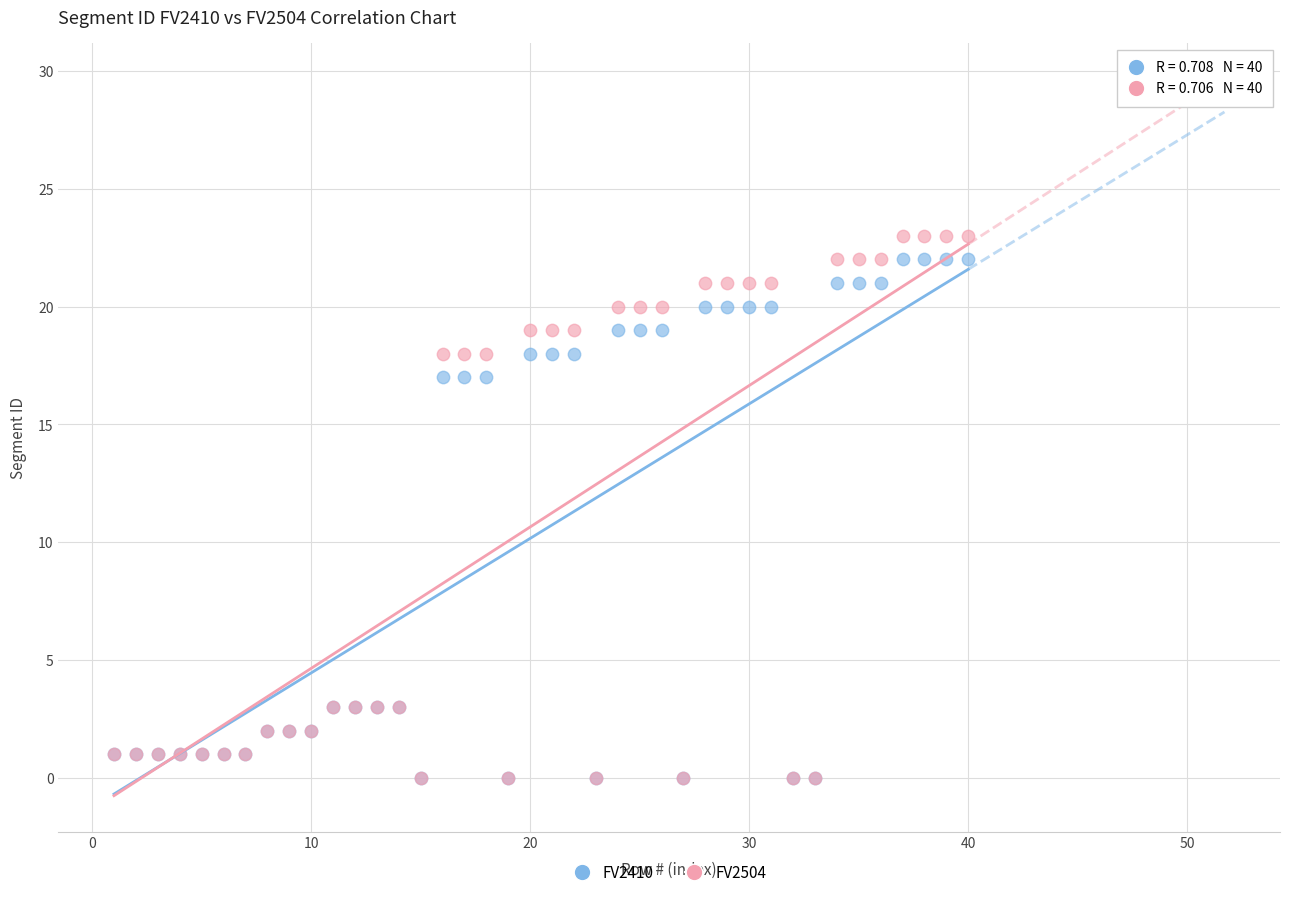

What are all the series names shown in the legend?

FV2410, FV2504